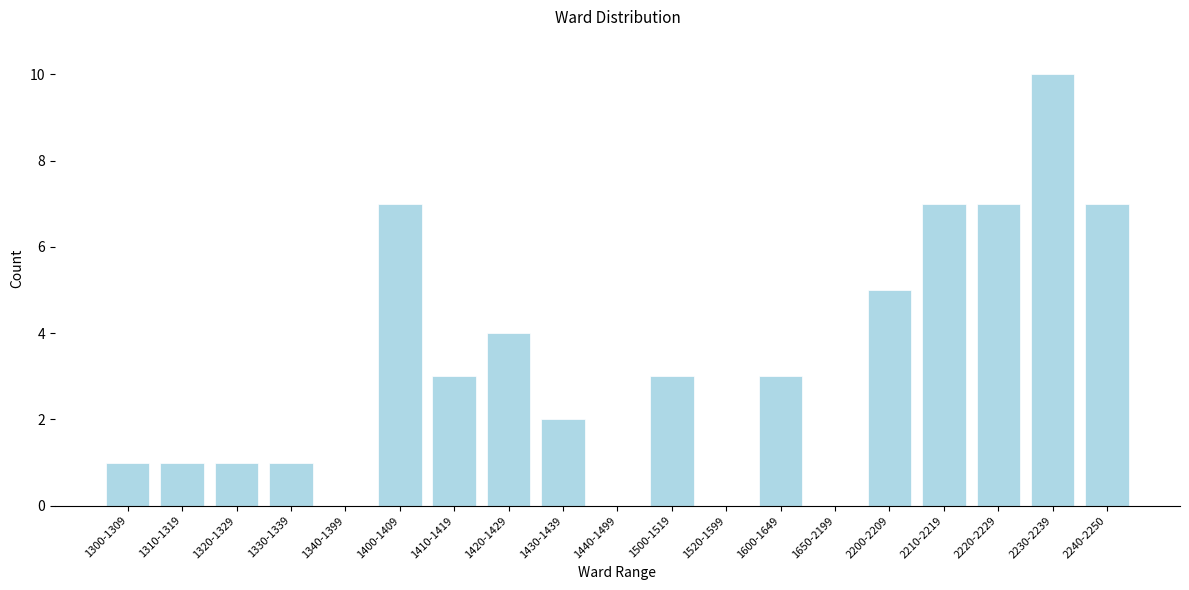

Reading left to right, transcribe all the data shown in this chart.

1300-1309=1	1310-1319=1	1320-1329=1	1330-1339=1	1340-1399=0	1400-1409=7	1410-1419=3	1420-1429=4	1430-1439=2	1440-1499=0	1500-1519=3	1520-1599=0	1600-1649=3	1650-2199=0	2200-2209=5	2210-2219=7	2220-2229=7	2230-2239=10	2240-2250=7